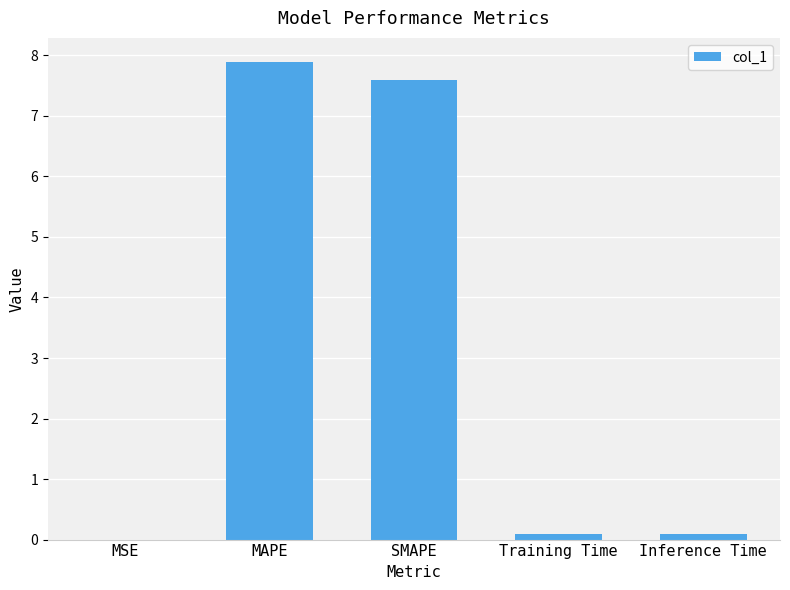

What is the maximum value shown in the chart?

7.9